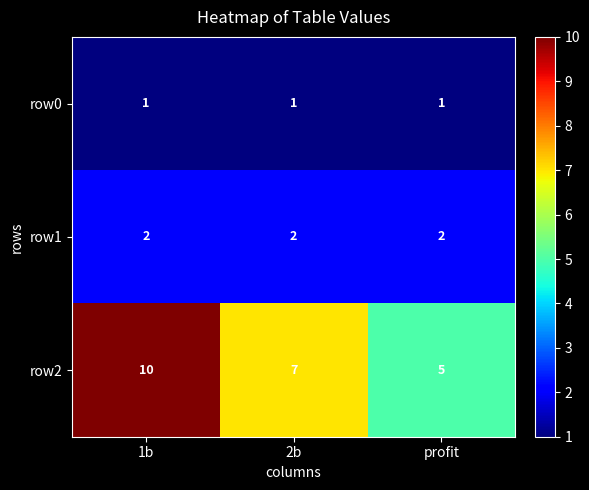

List the series in order of their peak value, highest first.

row2, row1, row0